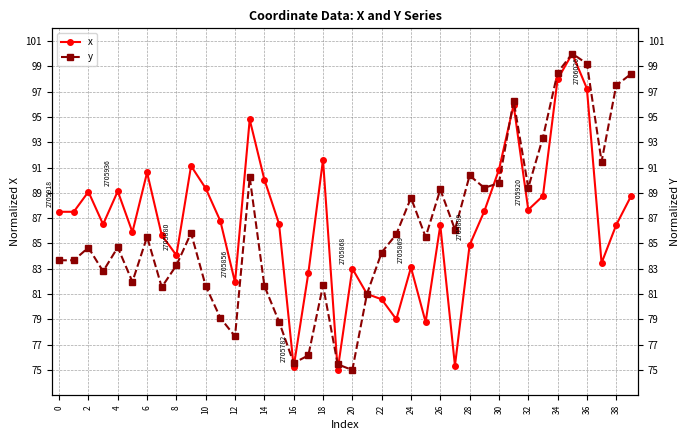

What is the sum of all x values?

3467.8